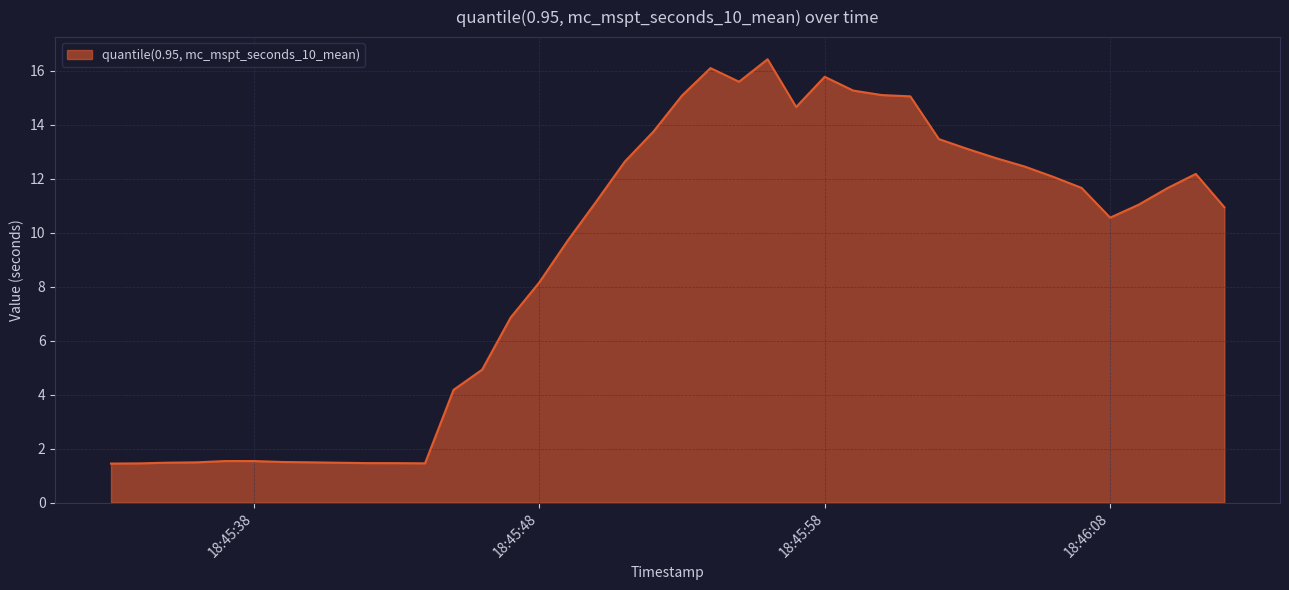

What is the sum of all values?

360.2